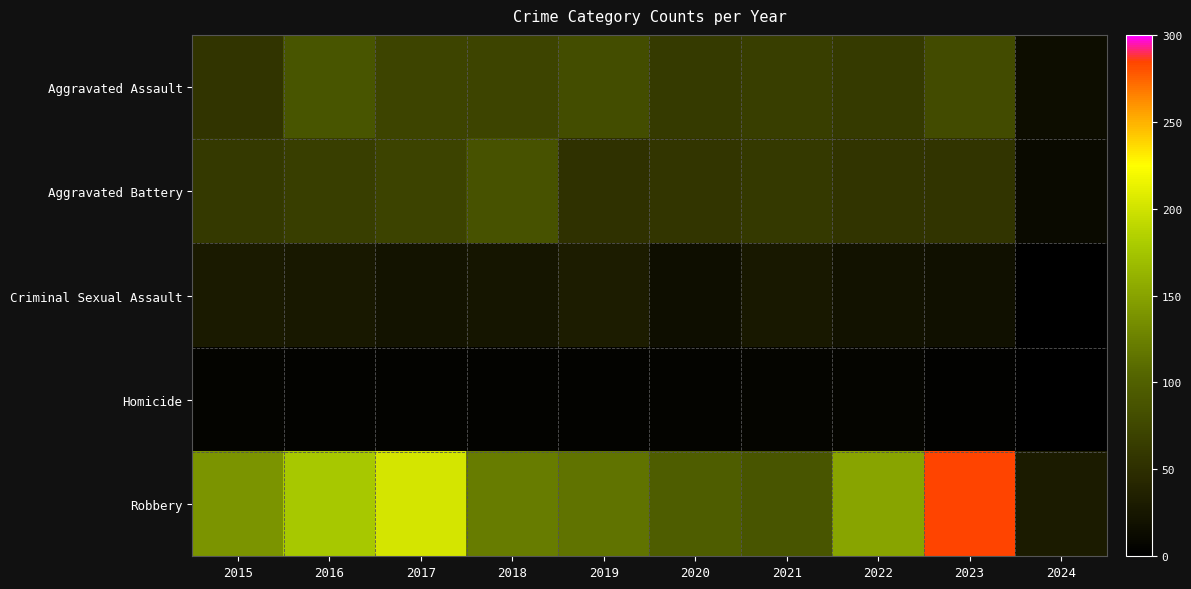

Reading right to left, extract all data points from this chart.

Aggravated Assault: 2024=15	2023=79	2022=61	2021=66	2020=62	2019=80	2018=72	2017=72	2016=88	2015=56
Aggravated Battery: 2024=12	2023=56	2022=56	2021=60	2020=57	2019=53	2018=86	2017=71	2016=66	2015=60
Criminal Sexual Assault: 2024=1	2023=18	2022=21	2021=26	2020=16	2019=31	2018=24	2017=22	2016=26	2015=29
Homicide: 2024=0	2023=3	2022=7	2021=6	2020=5	2019=4	2018=4	2017=4	2016=4	2015=5
Robbery: 2024=30	2023=284	2022=151	2021=88	2020=97	2019=116	2018=121	2017=202	2016=178	2015=139